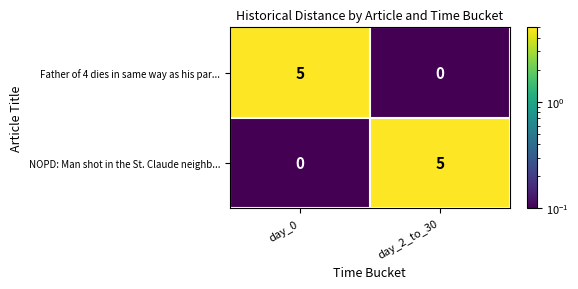

Reading left to right, extract all data points from this chart.

Father of 4 dies in same way as his par...: day_0=5	day_2_to_30=0
NOPD: Man shot in the St. Claude neighb...: day_0=0	day_2_to_30=5